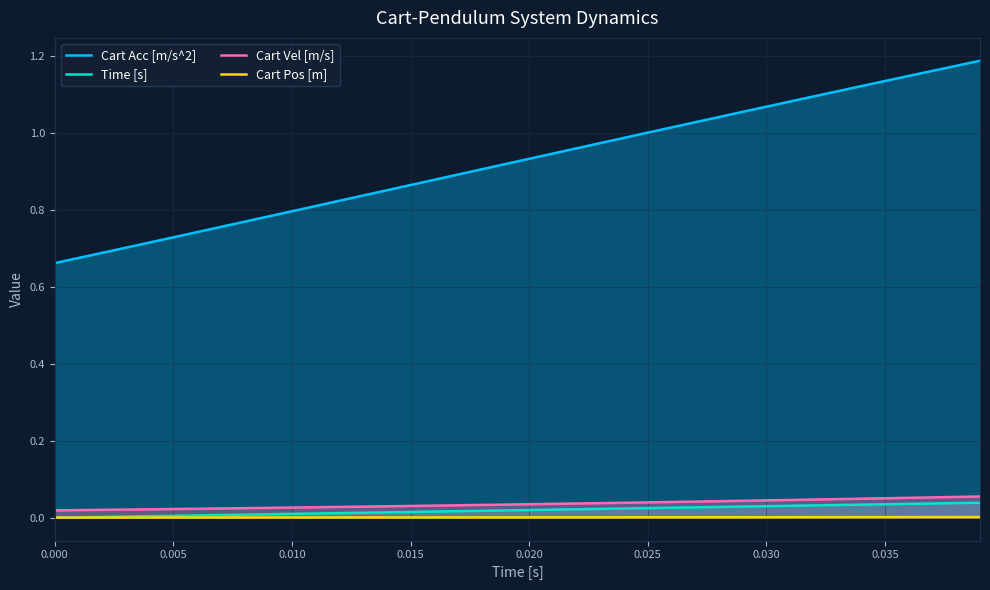

True or false: Cart Pos [m] has a value of 0.0 at 29.

True